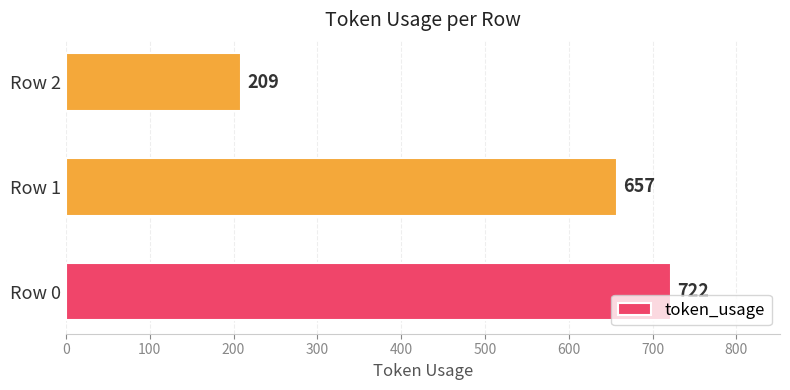

What is the ratio of the value at Row 2 to the value at Row 0?

0.3